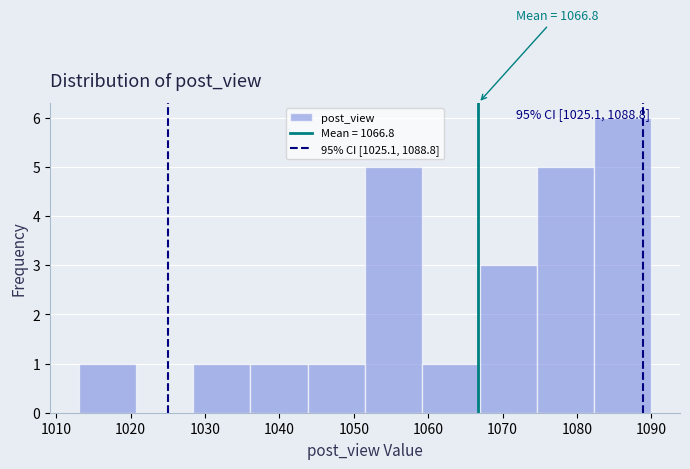

Over which range of the x-axis is the bar tallest?

1082.3 to 1090.0